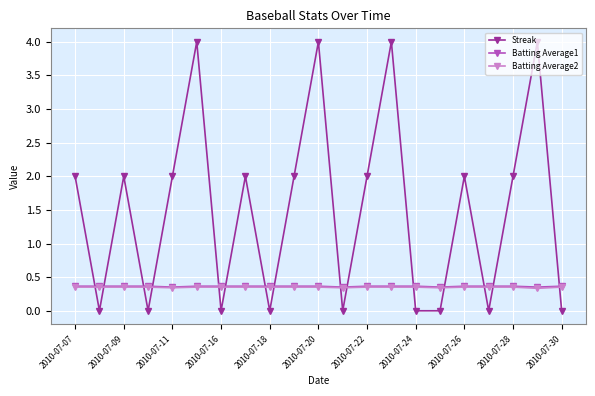

In Batting Average2, how many points are lower than both neighbors (excluding endpoints)?

4